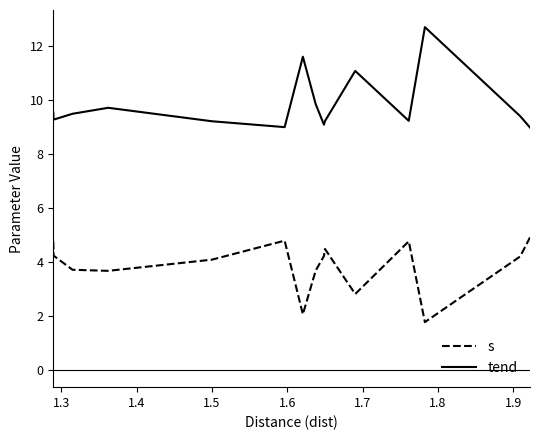

Which series has the largest range (max minus min)?

tend